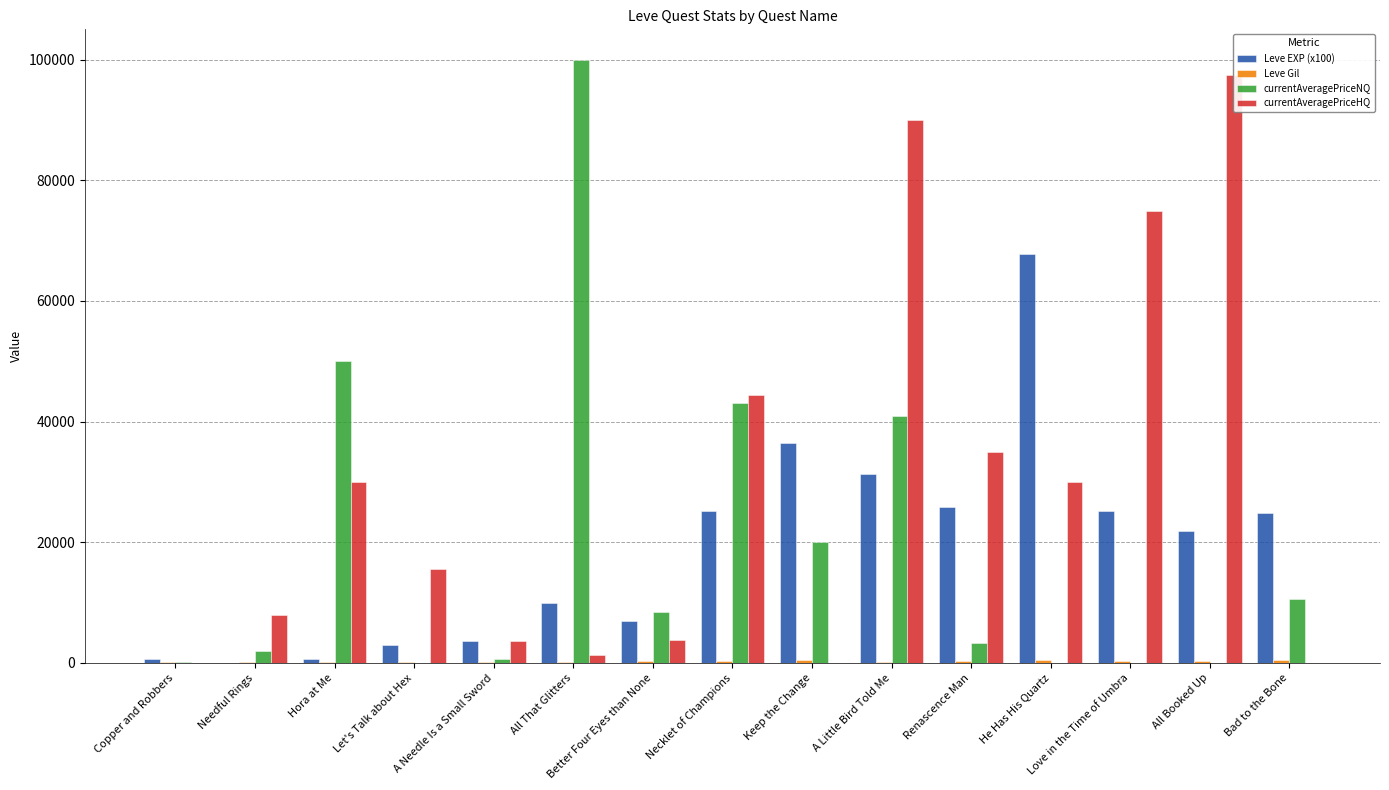

What is the greatest value displayed?

100000.0